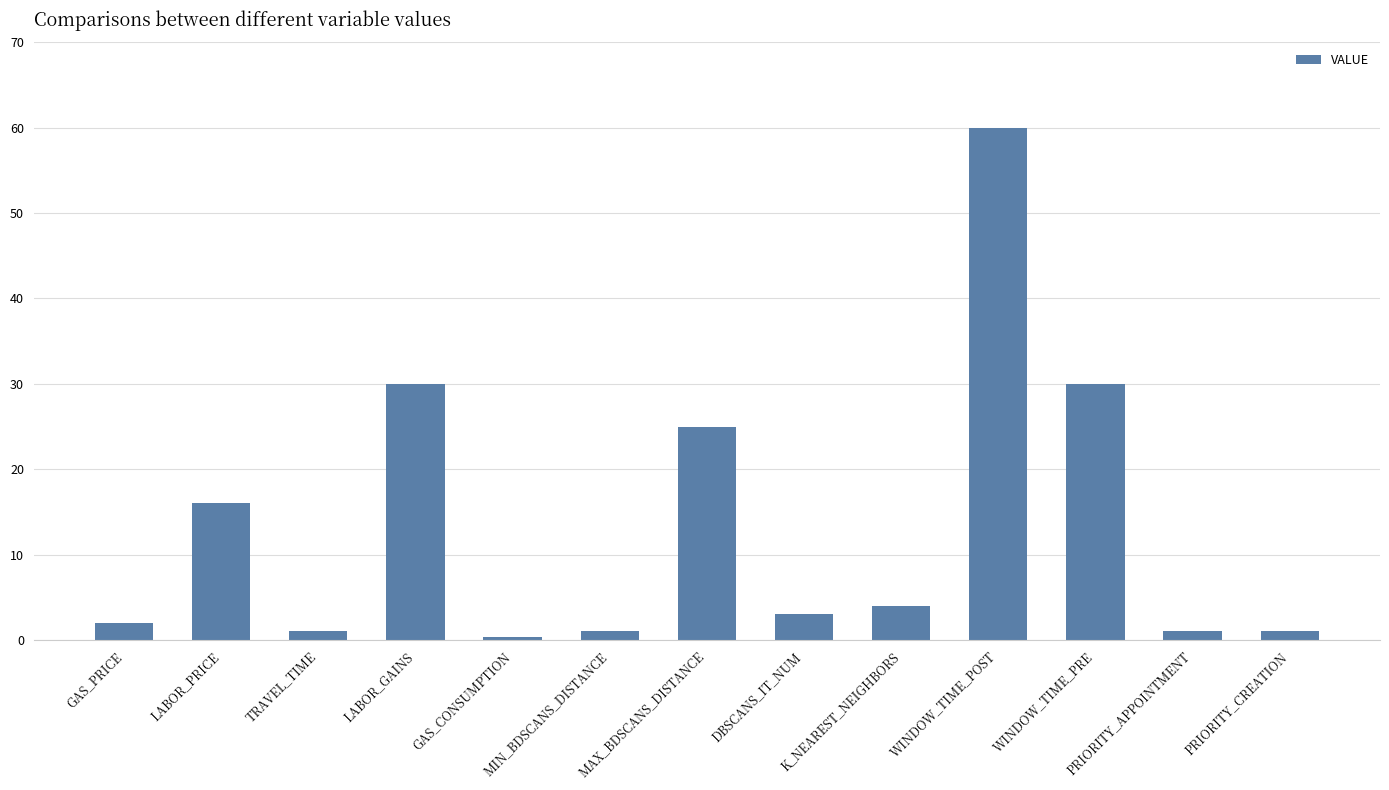

The value at GAS_PRICE is 2.0. True or false?

True